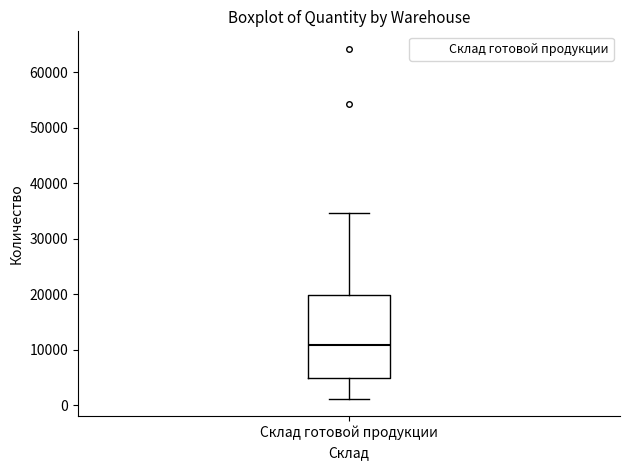

Read this box plot against the y-axis: the position of the median line, the range covered by the box, and the ends of both whiskers. The values are not printed on the chart, so give them approximately, as read against the axis.

median 11000, box 5000 to 20000, whiskers 1000 to 35000